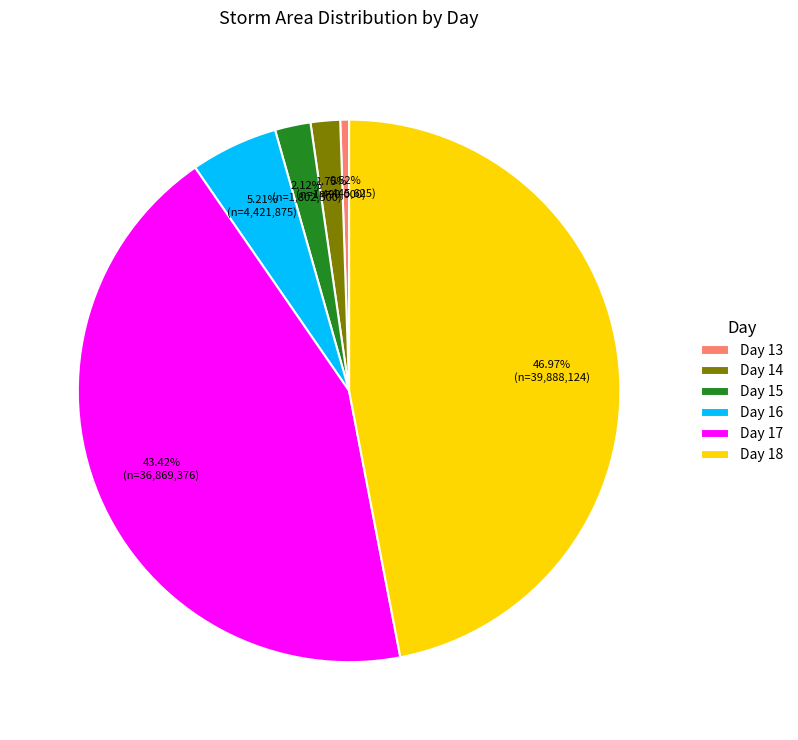

Combined, do Day 18 and Day 15 account for over 50%?

No